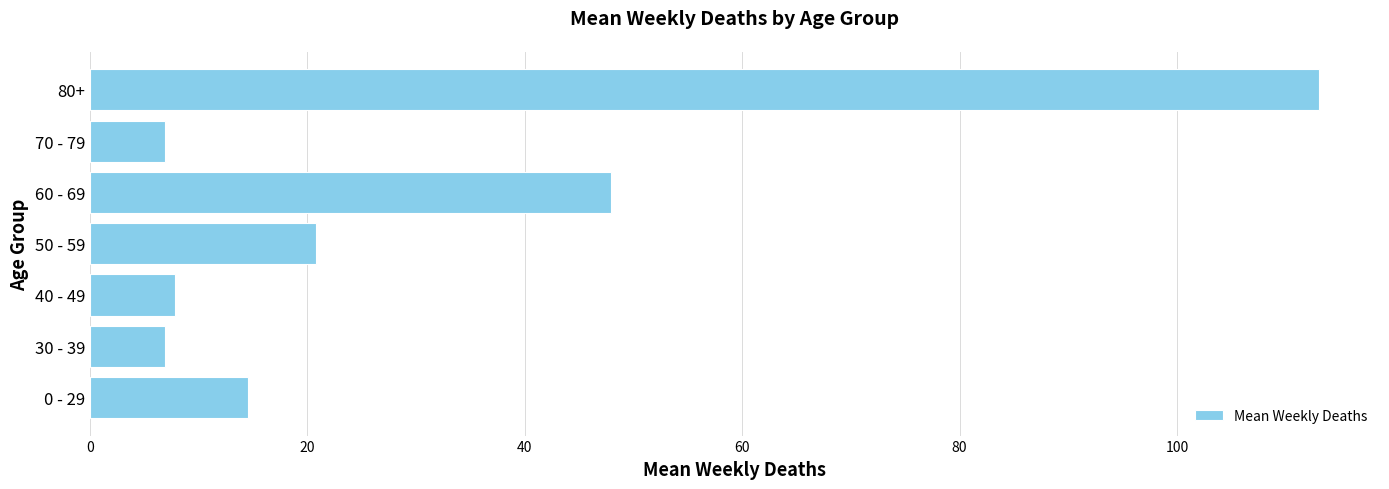

How many distinct data groups are displayed?

1